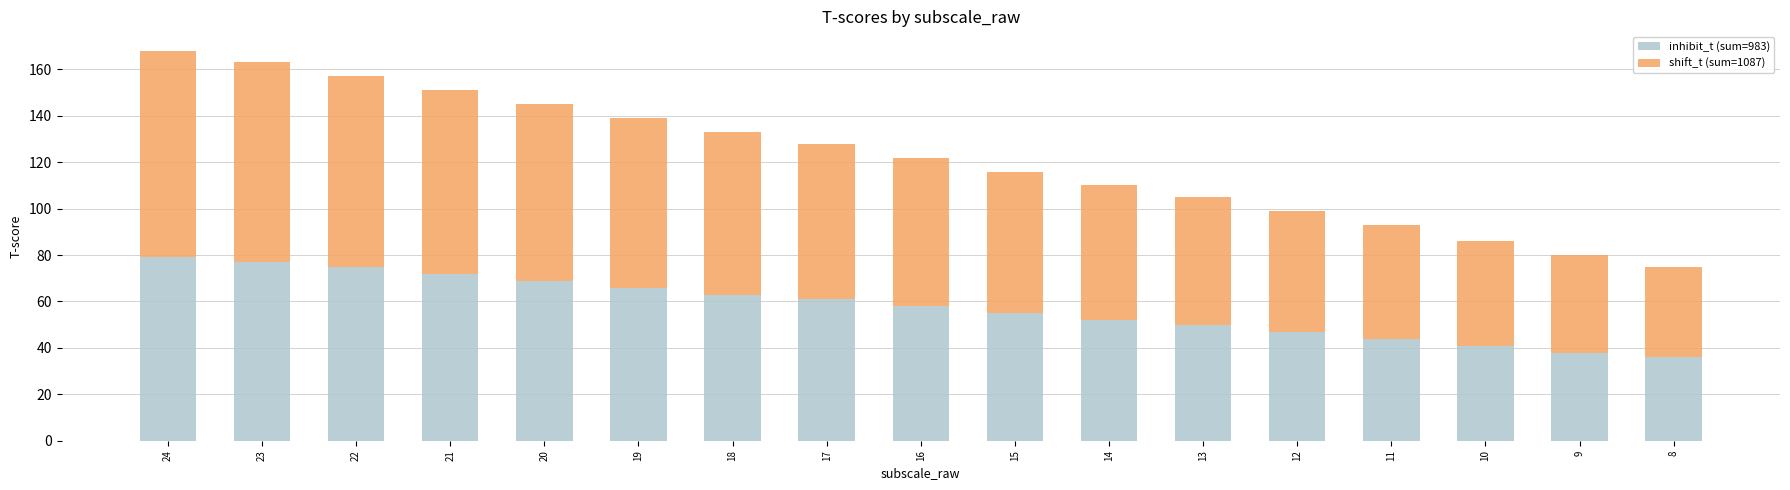

What is the total value across all series at 19?

139